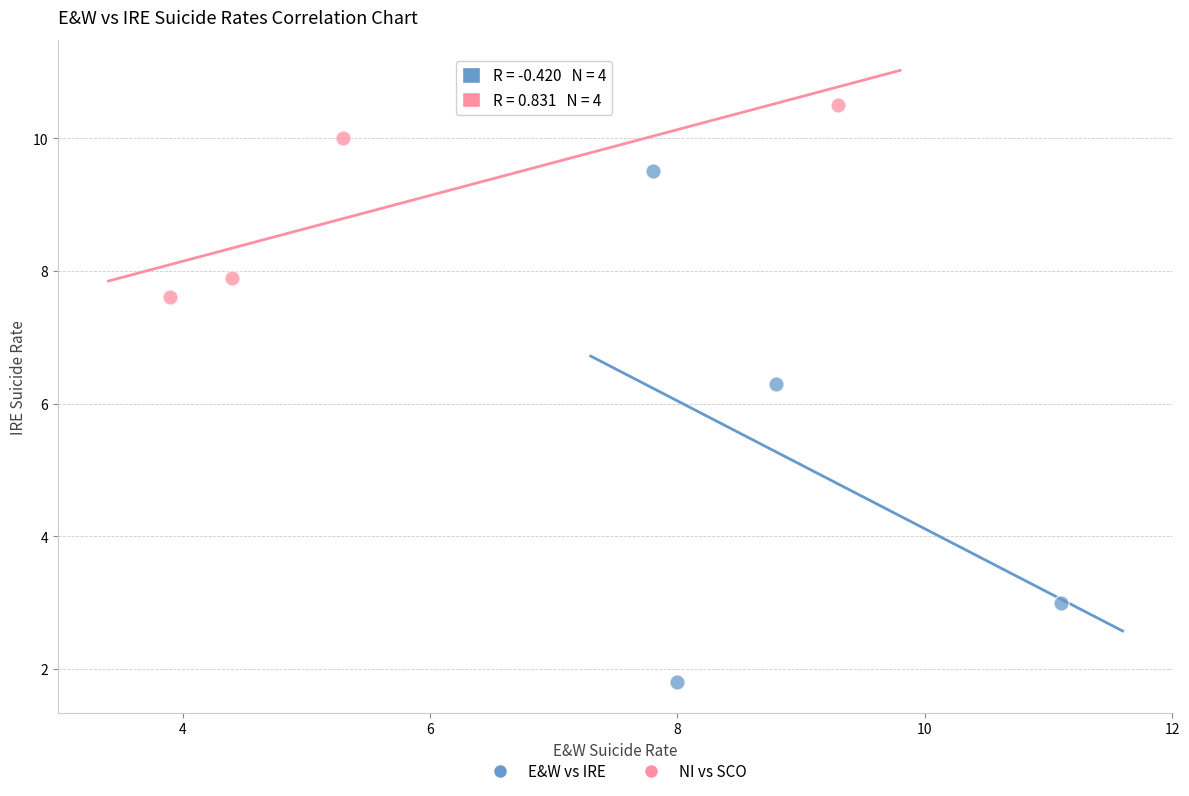

Which series reaches the minimum Y coordinate?

E&W vs IRE